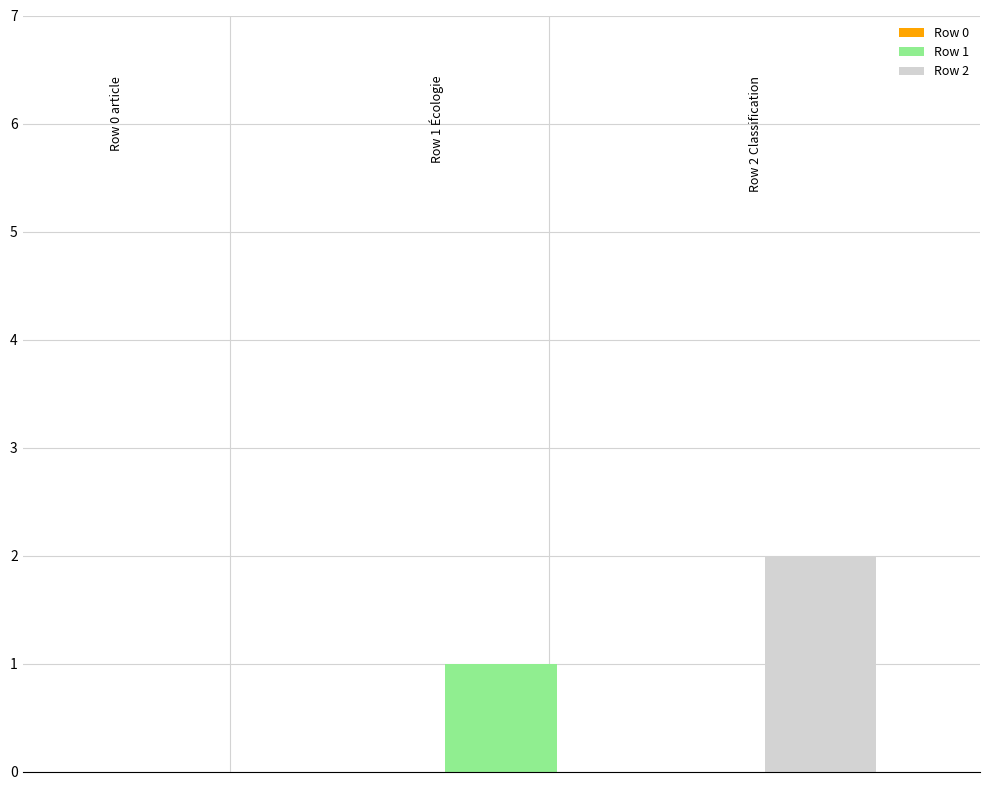

Reading left to right, extract all data points from this chart.

Row 0=0	Row 1=1	Row 2=2